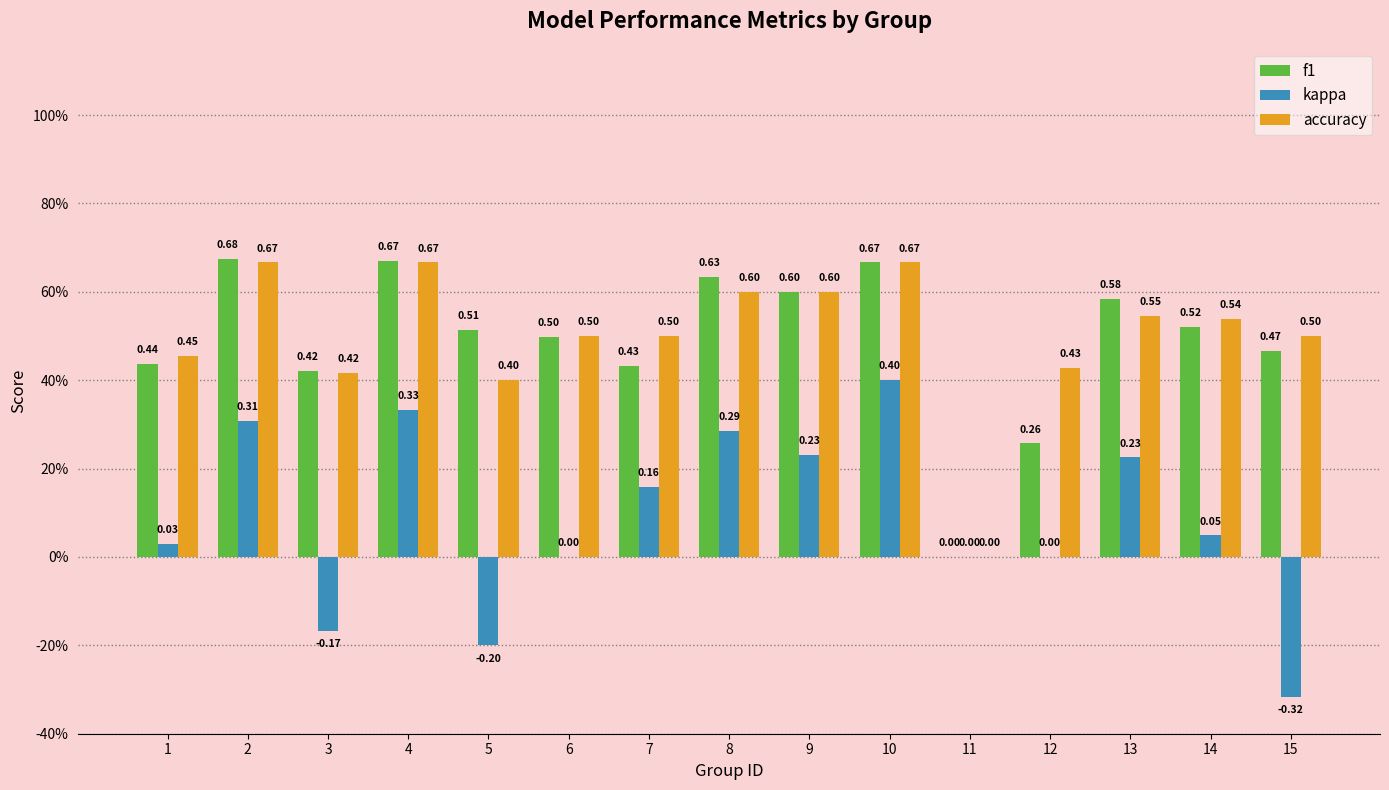

Are the bars horizontal?

No